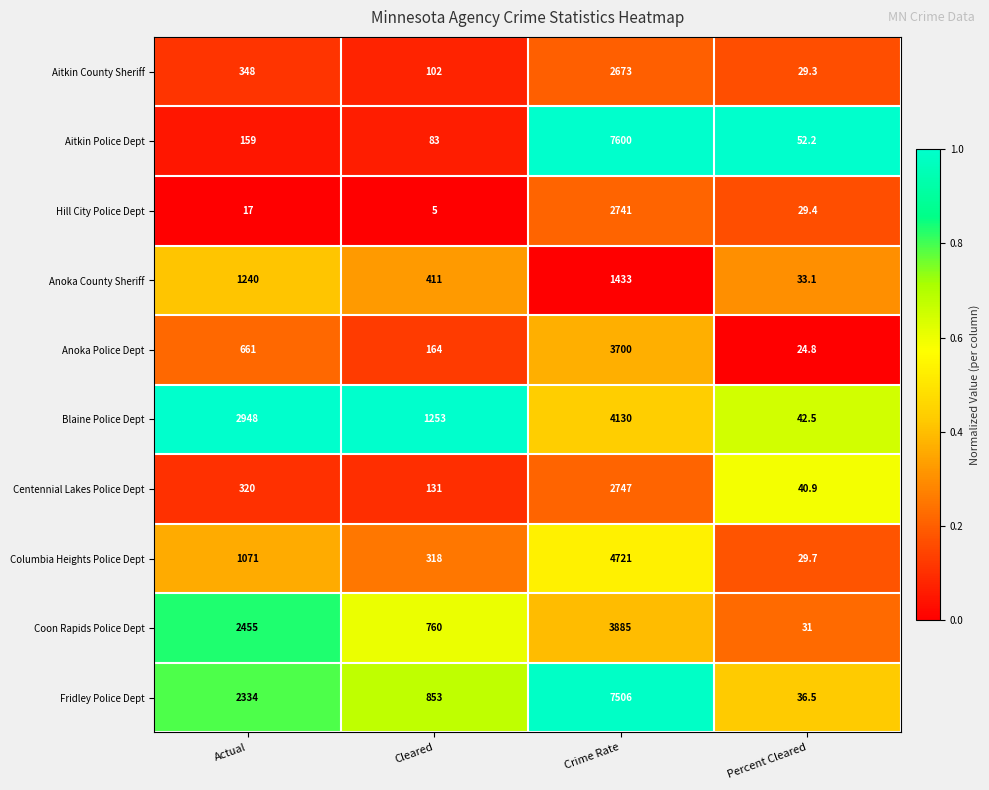

Which series has the largest range (max minus min)?

Aitkin Police Dept